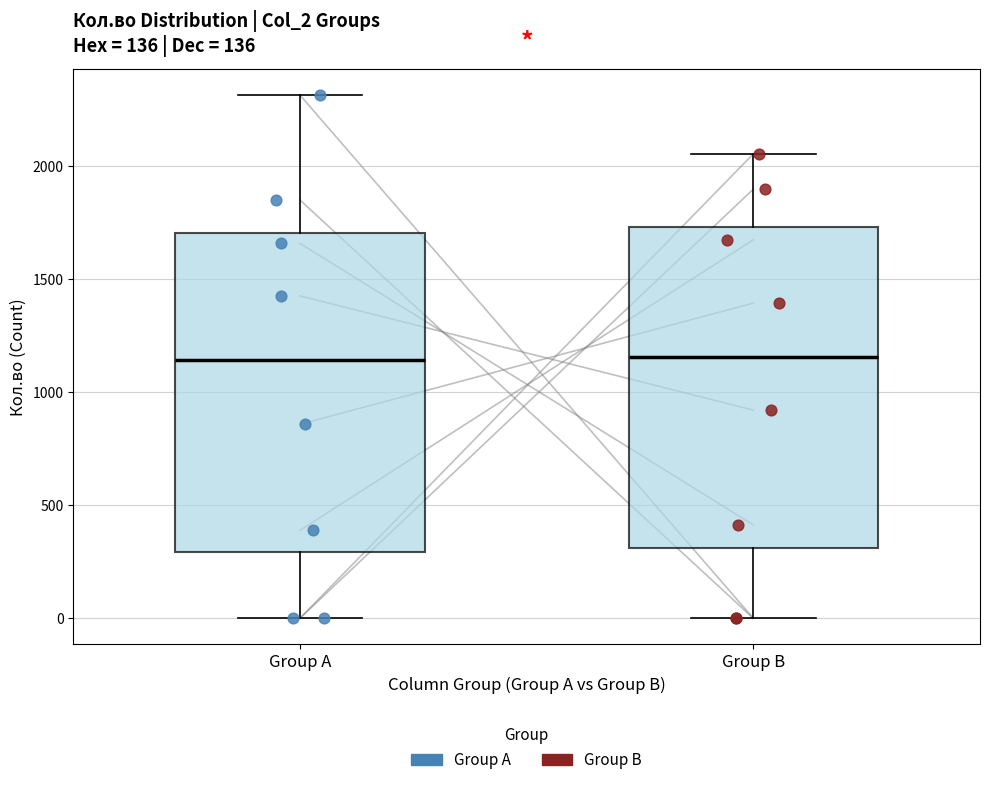

Where does the lower whisker of the box for Group A end on the y-axis? The values are not printed on the chart, so give them approximately, as read against the axis.

0